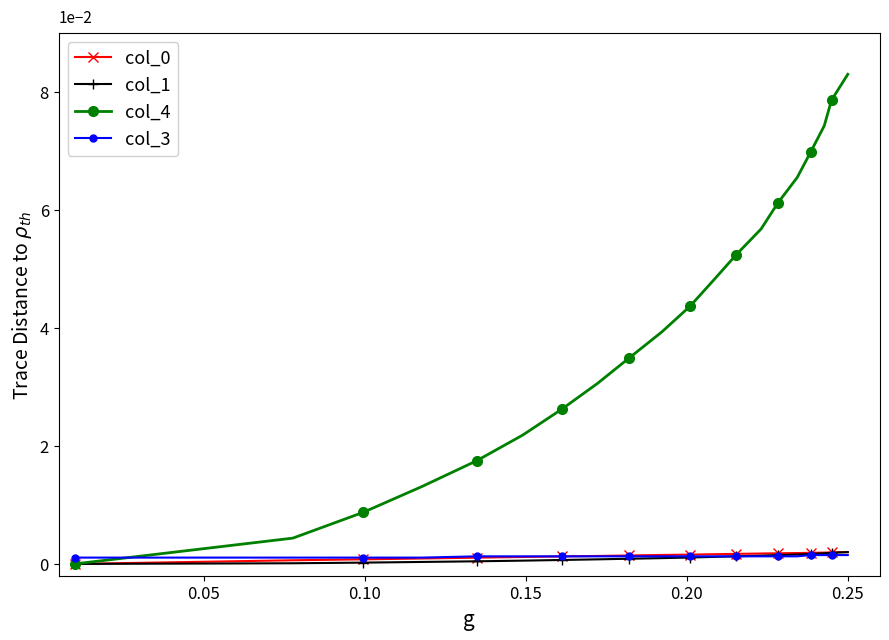

At how many categories does at least one series exceed 0?

20